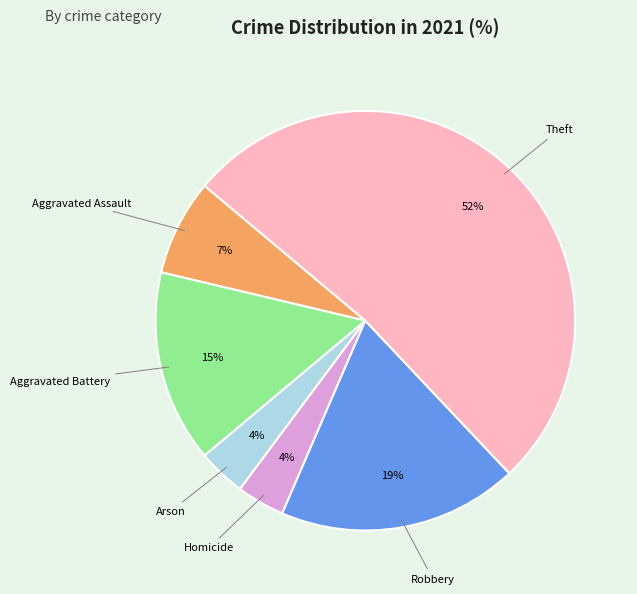

Does any single category account for the majority?

Yes